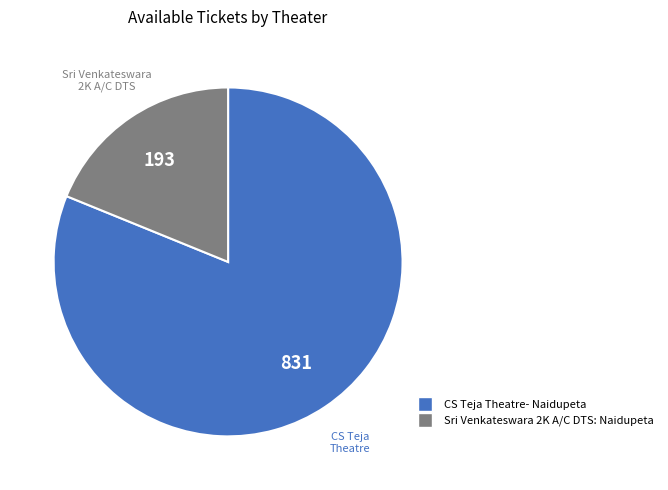

Is it true that Sri Venkateswara 2K A/C DTS: Naidupeta is 19% of the pie?

True